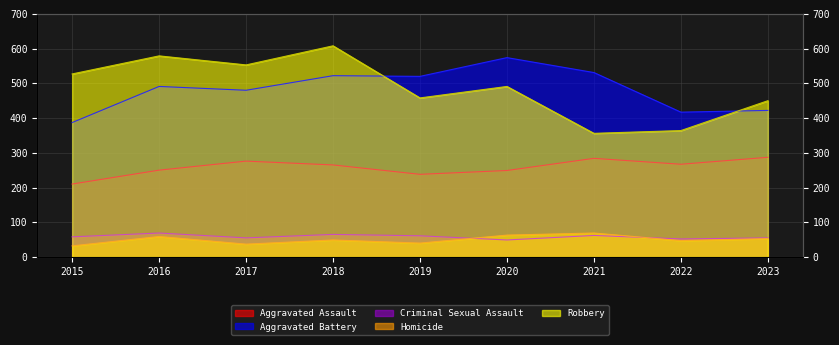

How many lines are shown in the chart?

5